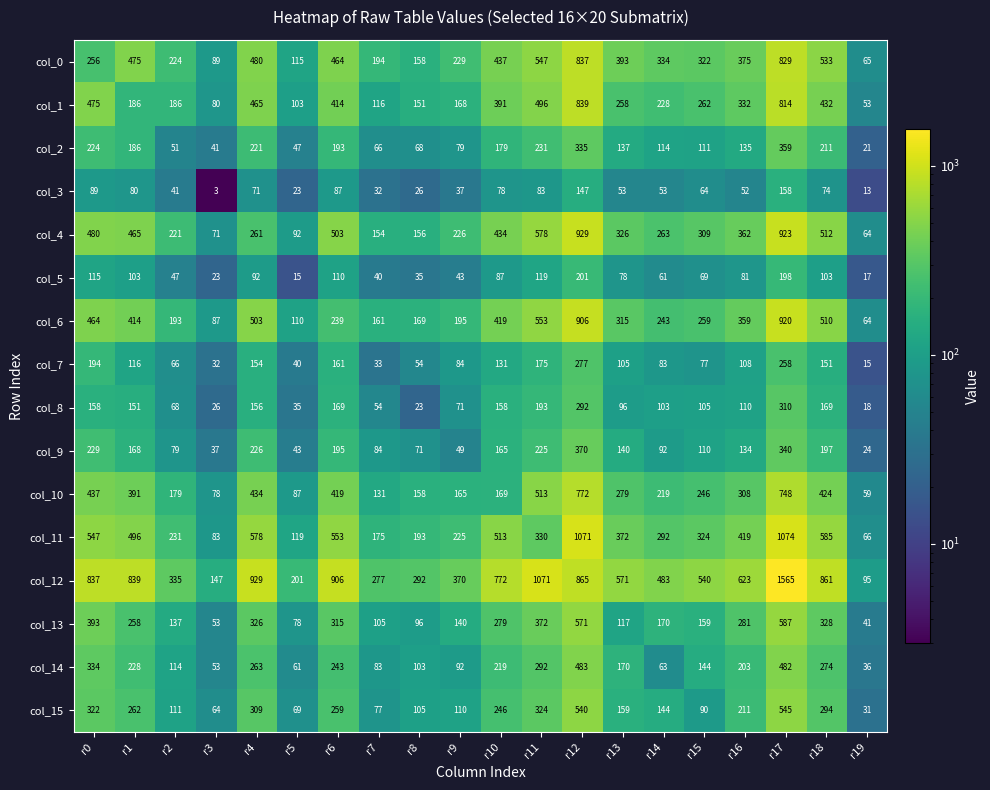

Rank the series by their maximum value, from highest to lowest.

col_12, col_11, col_4, col_6, col_1, col_0, col_10, col_13, col_15, col_14, col_9, col_2, col_8, col_7, col_5, col_3